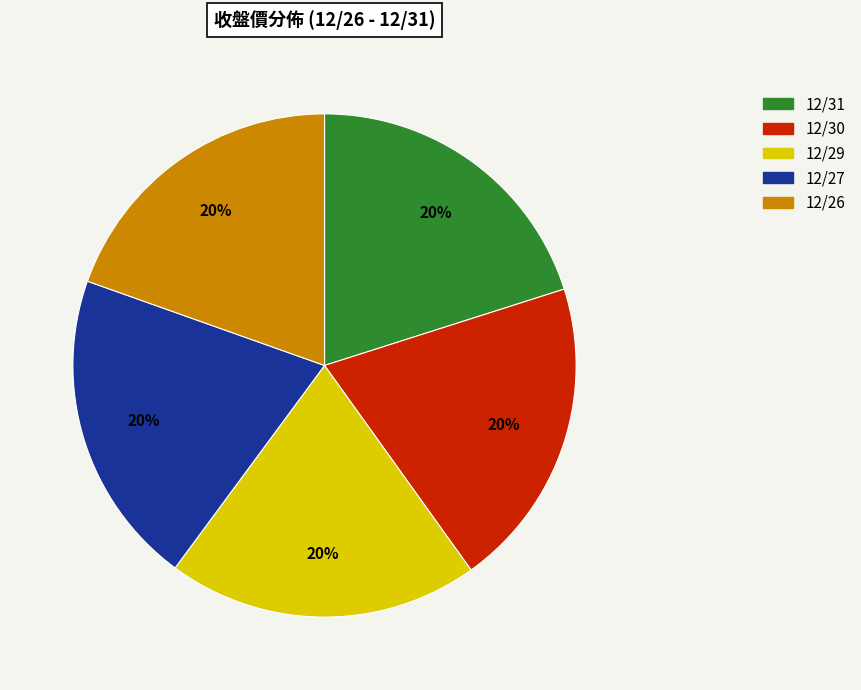

To the nearest percent, what portion does 12/30 represent?

20%